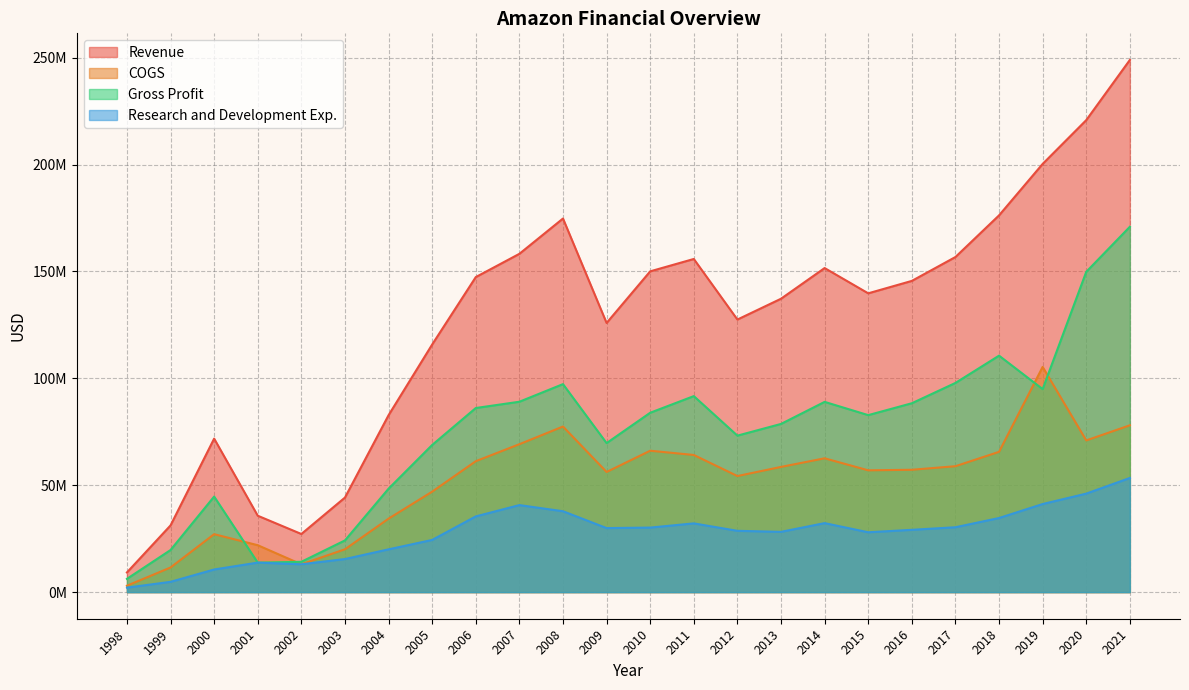

Is the value of Revenue at 2008 greater than the value of Gross Profit at 2005?

Yes